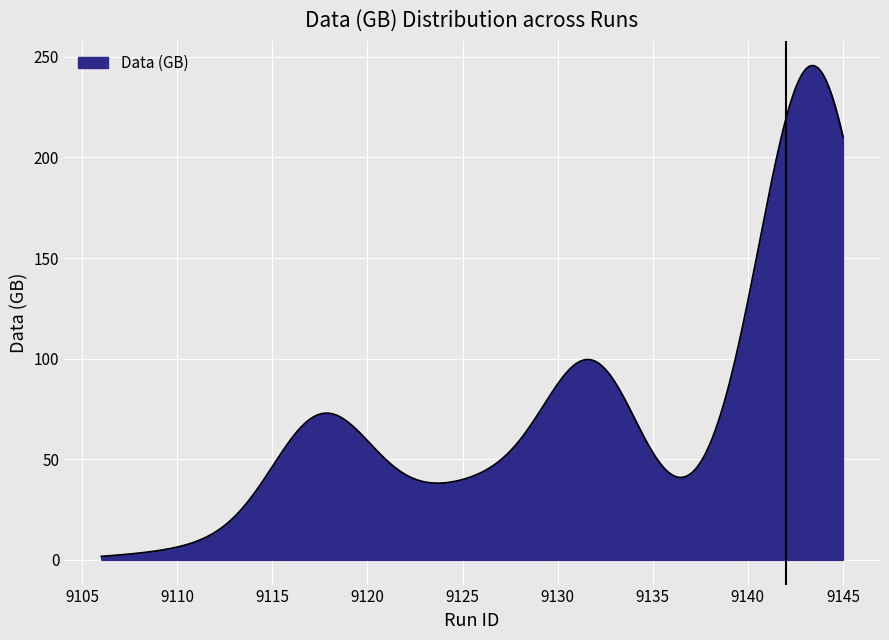

What is the maximum value shown in the chart?

245.7